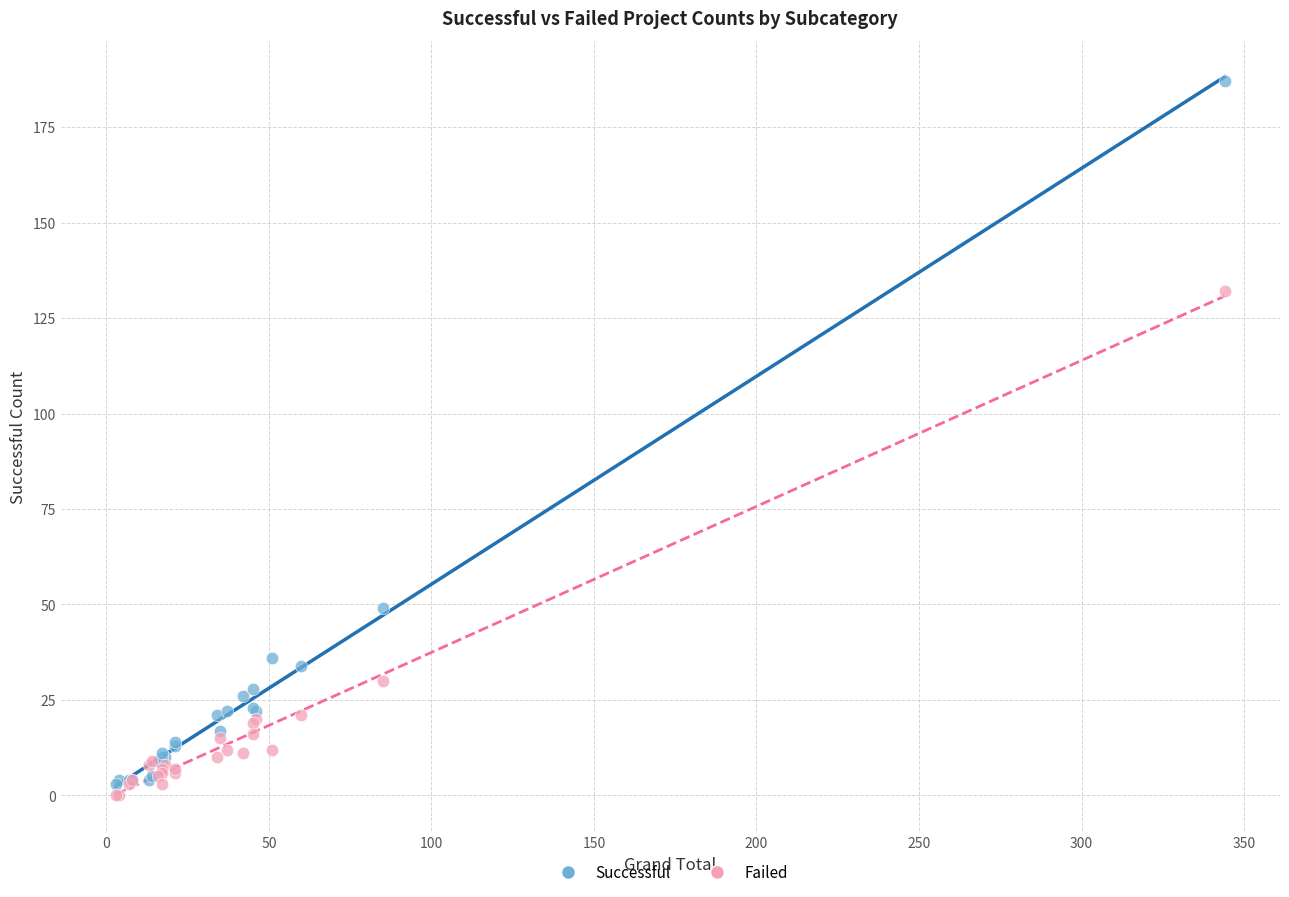

Across all series, what Y value is closest to 93?

132